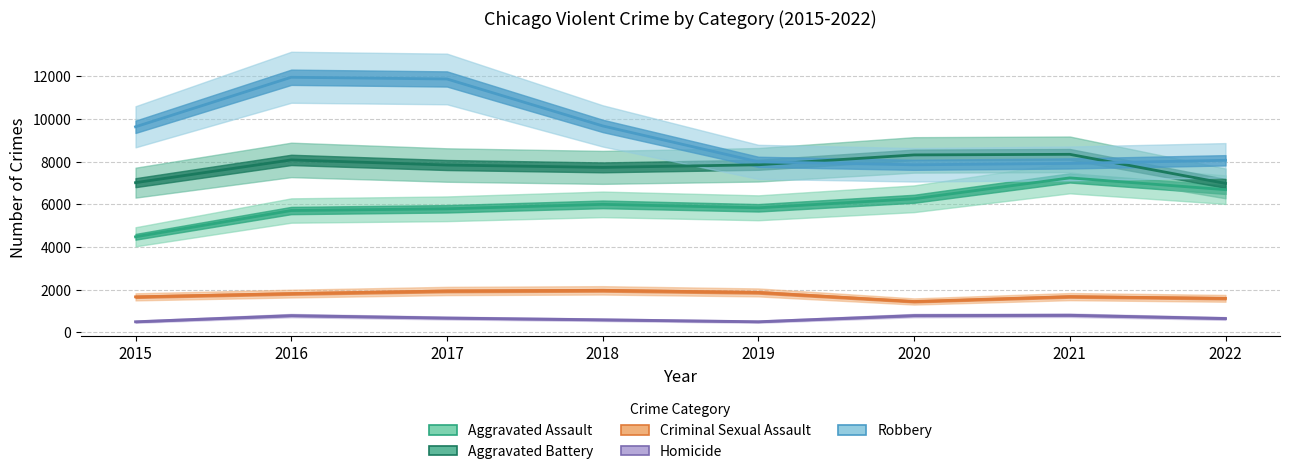

Which series has the largest total across all categories?

Robbery